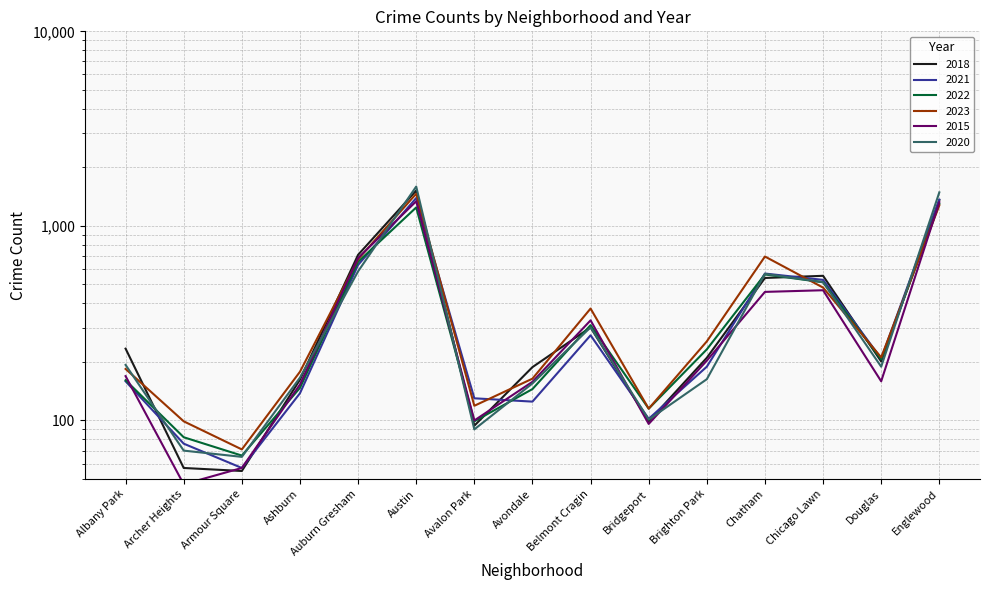

At which label does 2018 reach its minimum?

Armour Square